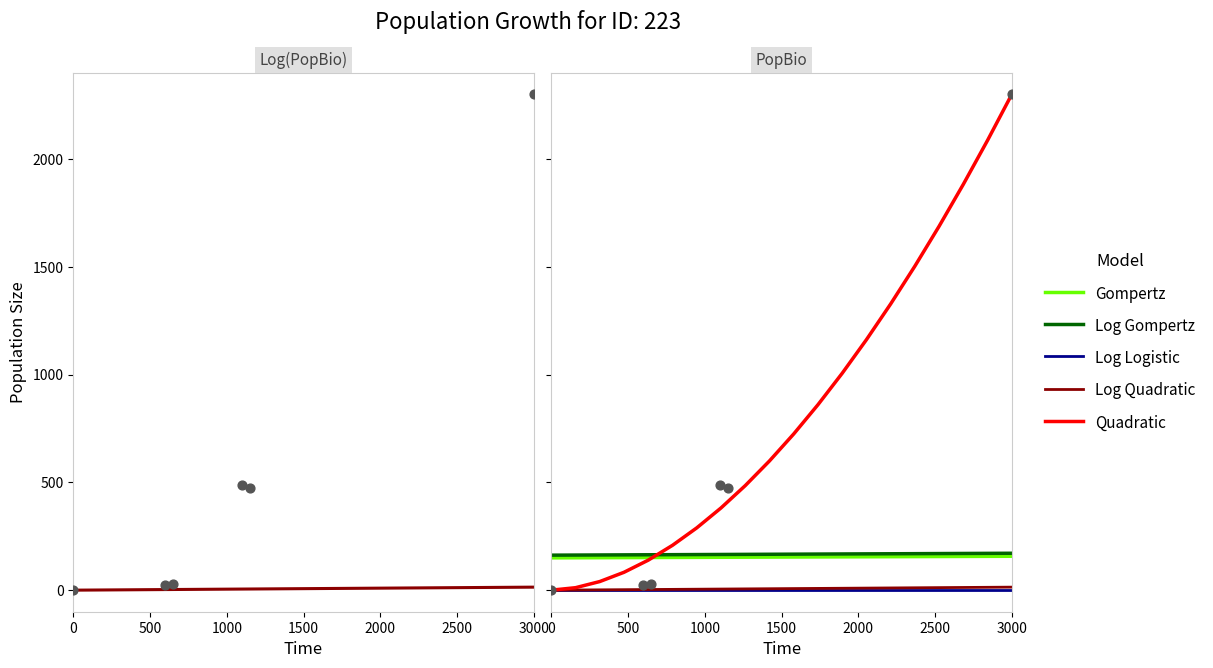

At which category is the sum across all series the highest?

3000